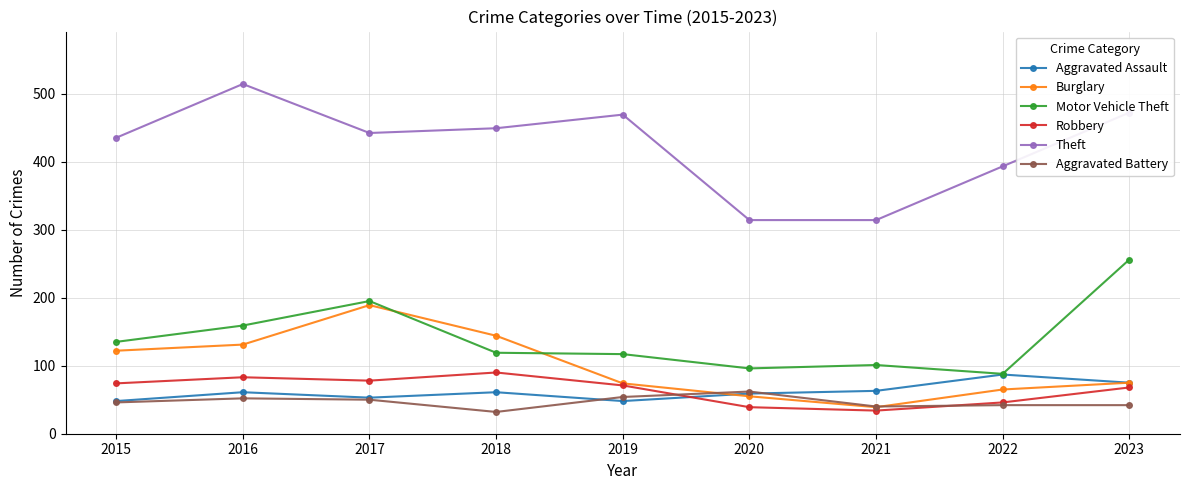

How many intersections are there between Motor Vehicle Theft and Burglary?

2